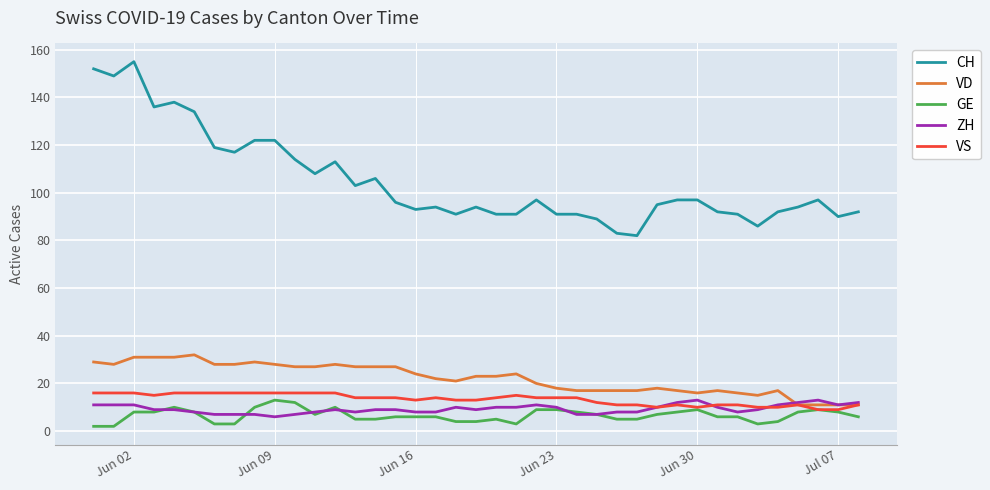

Reading right to left, transcribe all the data shown in this chart.

CH: 92	90	97	94	92	86	91	92	97	97	95	82	83	89	91	91	97	91	91	94	91	94	93	96	106	103	113	108	114	122	122	117	119	134	138	136	155	149	152
VD: 11	11	11	11	17	15	16	17	16	17	18	17	17	17	17	18	20	24	23	23	21	22	24	27	27	27	28	27	27	28	29	28	28	32	31	31	31	28	29
GE: 6	8	9	8	4	3	6	6	9	8	7	5	5	7	8	9	9	3	5	4	4	6	6	6	5	5	10	7	12	13	10	3	3	8	10	8	8	2	2
ZH: 12	11	13	12	11	9	8	10	13	12	10	8	8	7	7	10	11	10	10	9	10	8	8	9	9	8	9	8	7	6	7	7	7	8	9	9	11	11	11
VS: 11	9	9	11	10	10	11	11	10	11	10	11	11	12	14	14	14	15	14	13	13	14	13	14	14	14	16	16	16	16	16	16	16	16	16	15	16	16	16